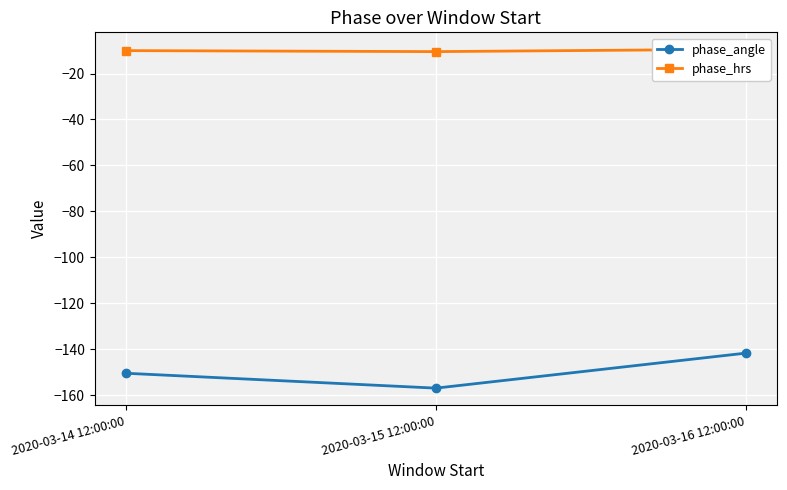

Which series has the largest total across all categories?

phase_hrs